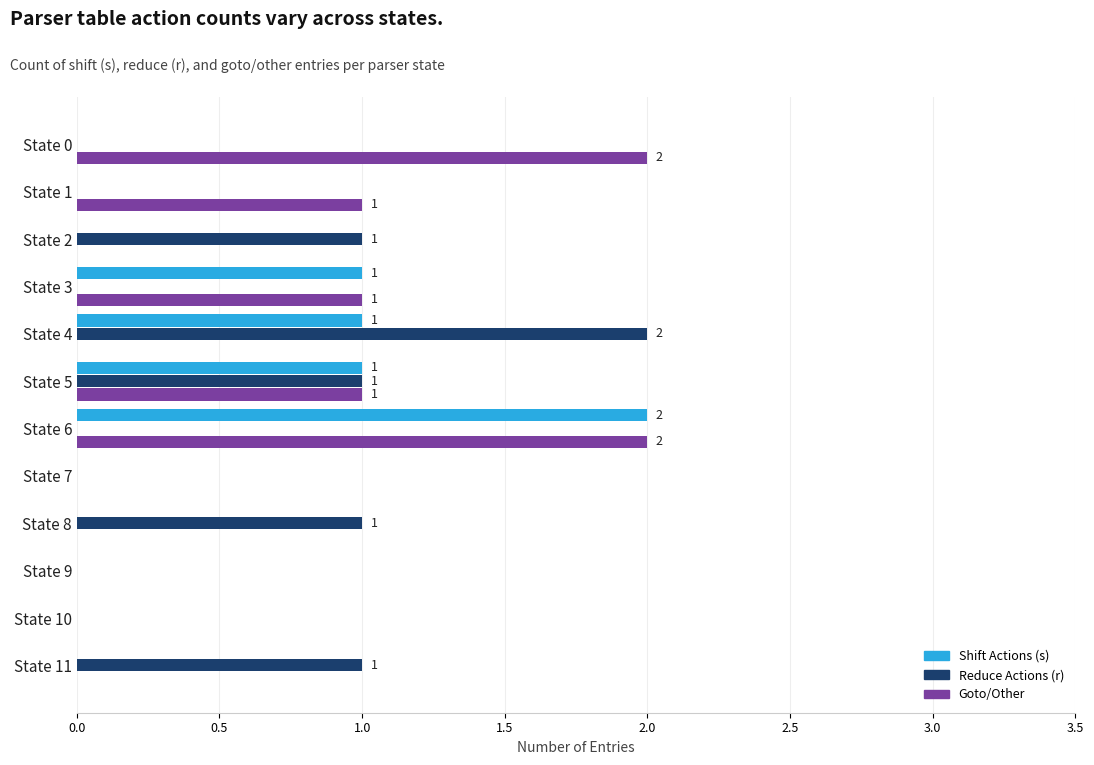

The value of Shift Actions (s) at State 9 is 0. True or false?

True